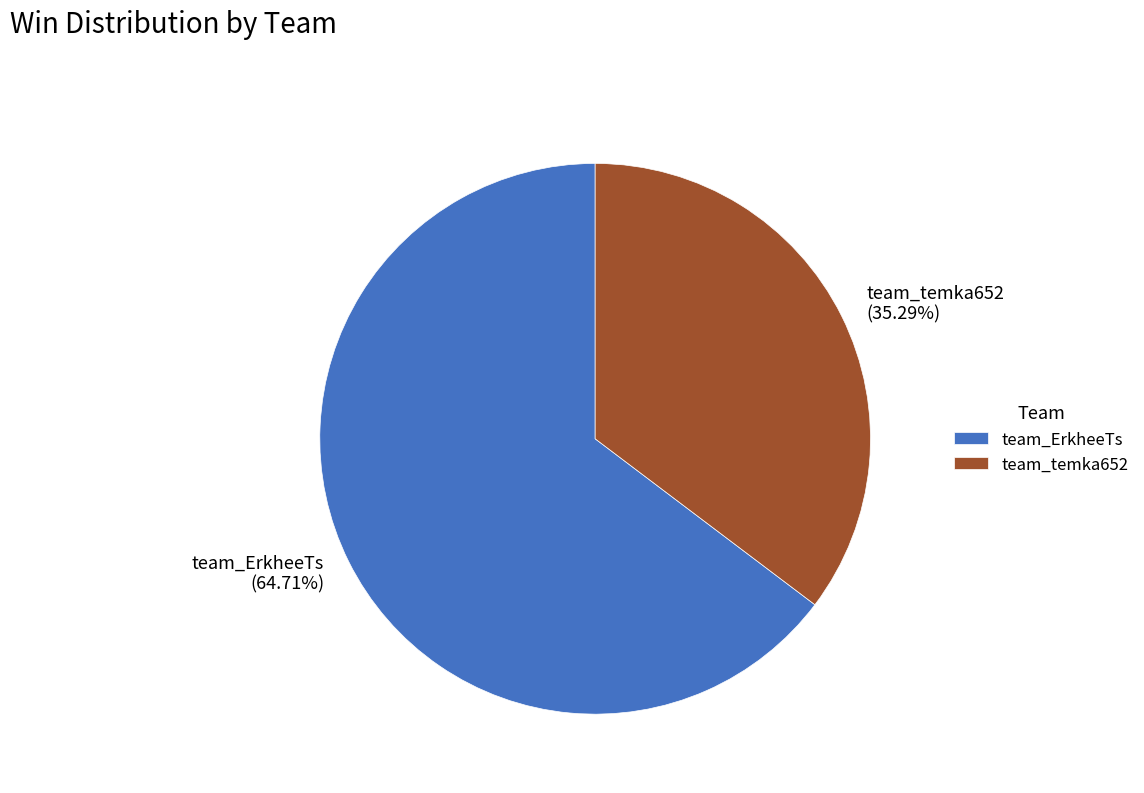

Is it true that team_temka652 is 35% of the pie?

True